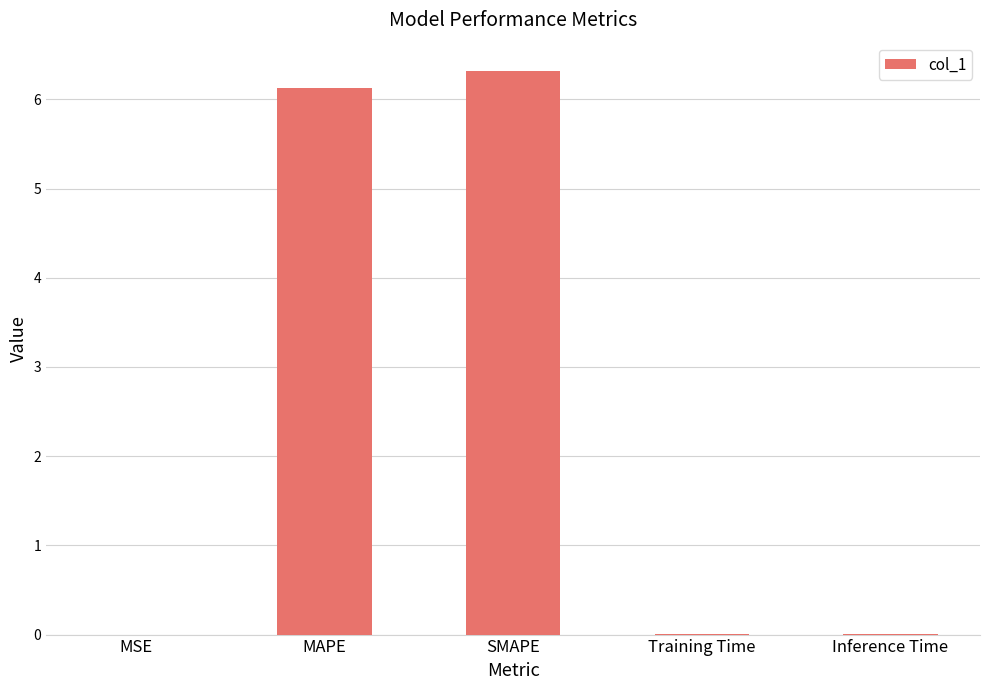

What is the approximate value at SMAPE?

6.3